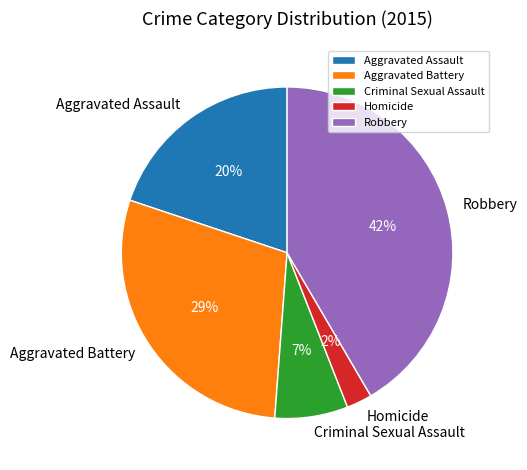

Rank the categories by value from lowest to highest.

Homicide, Criminal Sexual Assault, Aggravated Assault, Aggravated Battery, Robbery